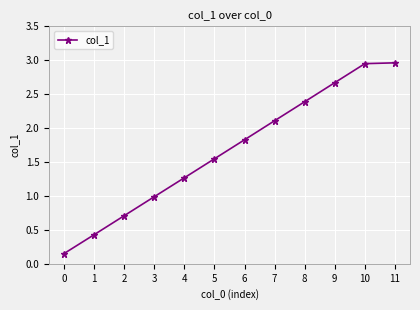

What is the difference between the maximum and minimum values?

2.8